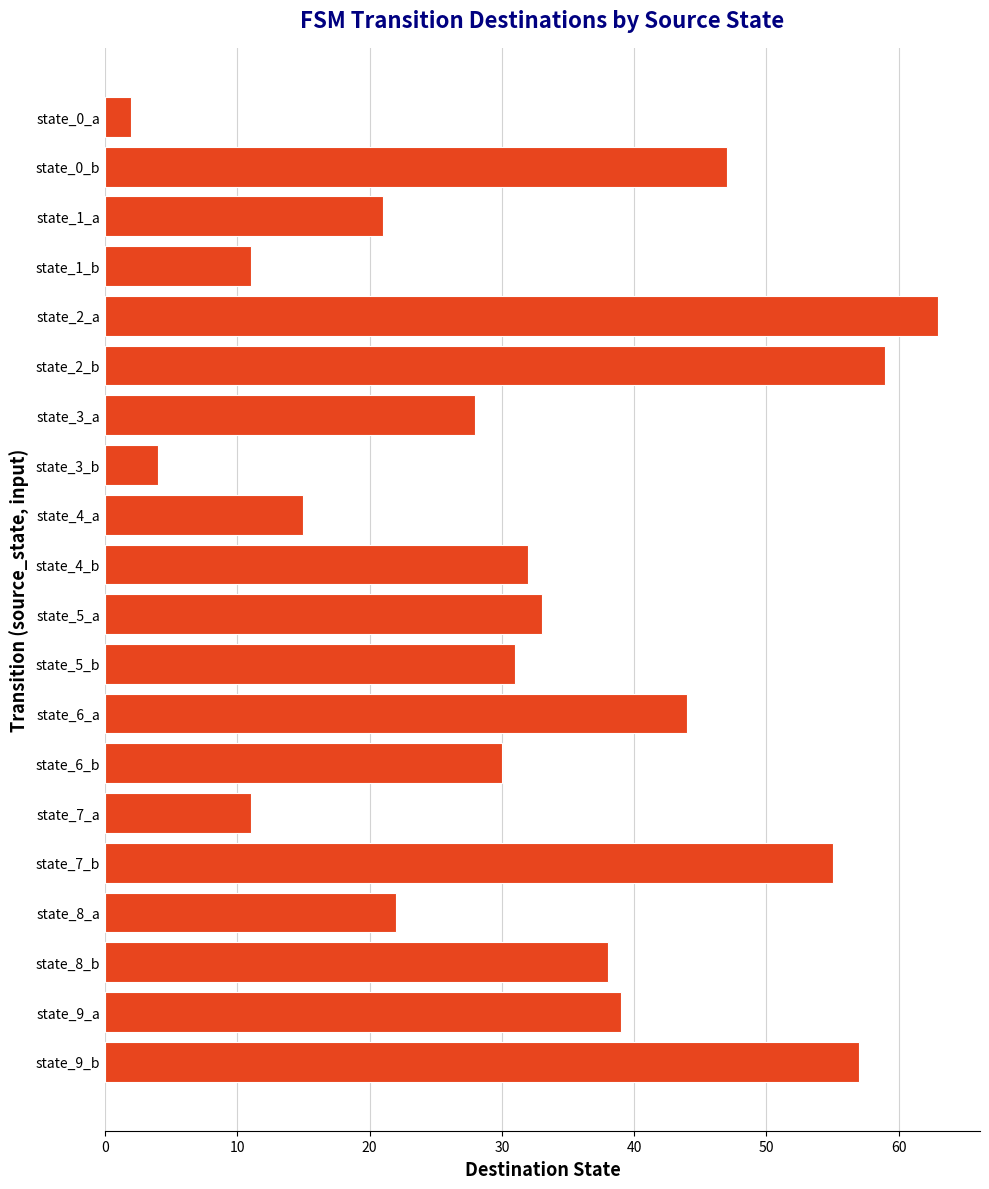

Approximately how many times larger is the value at state_7_b compared to state_8_b?

1.4